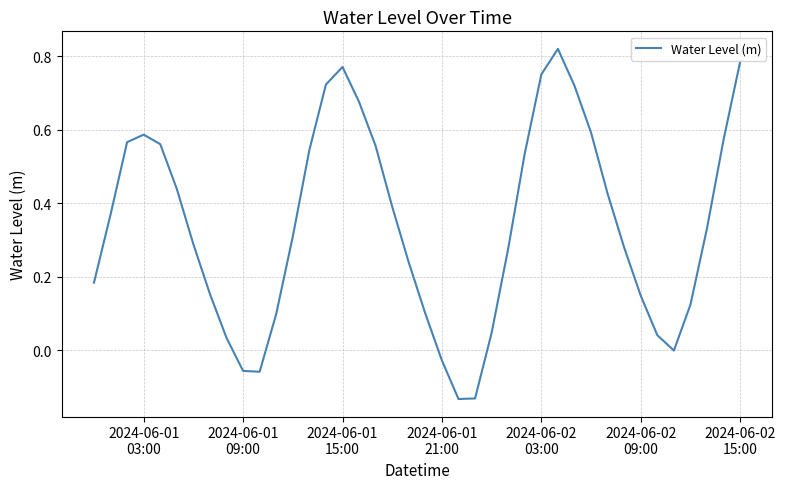

Does the chart display data point markers on the line(s)?

No